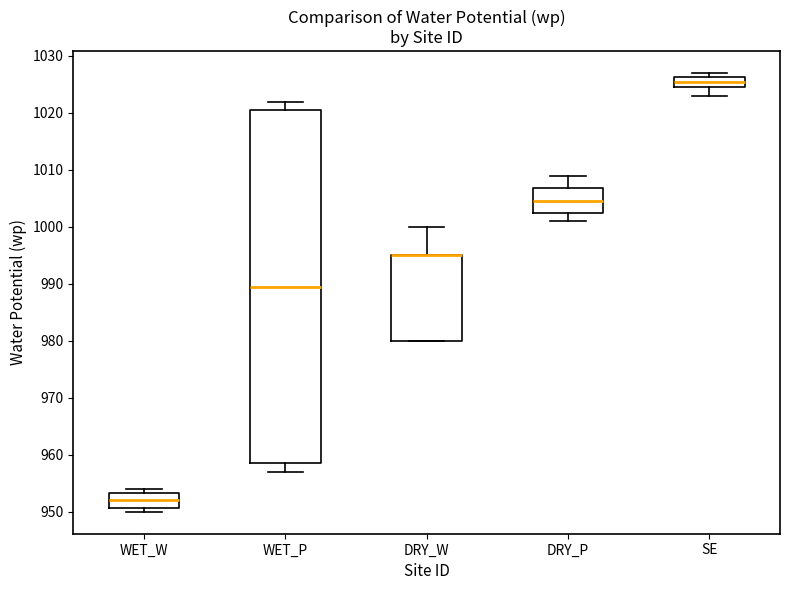

Comparing the boxes themselves (not the whiskers), which one is the tallest?

WET_P